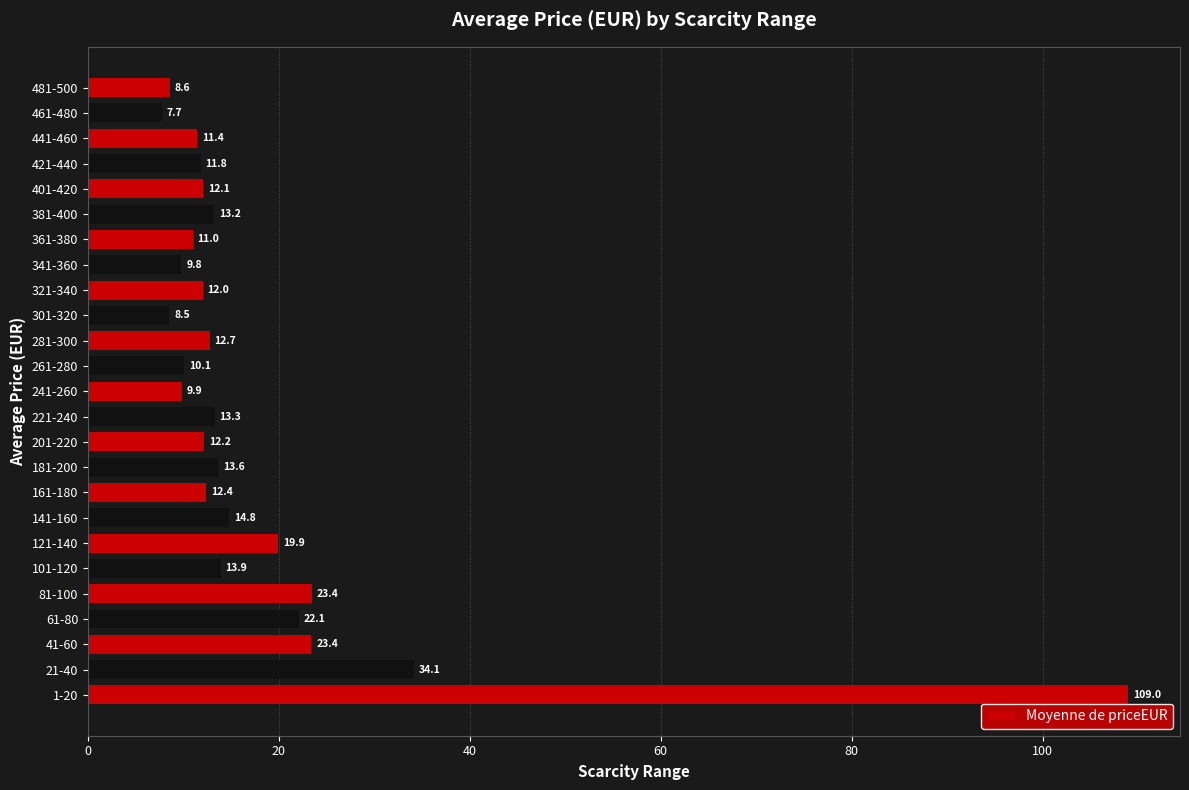

True or false: the data shows 23.4 at 41-60.

True